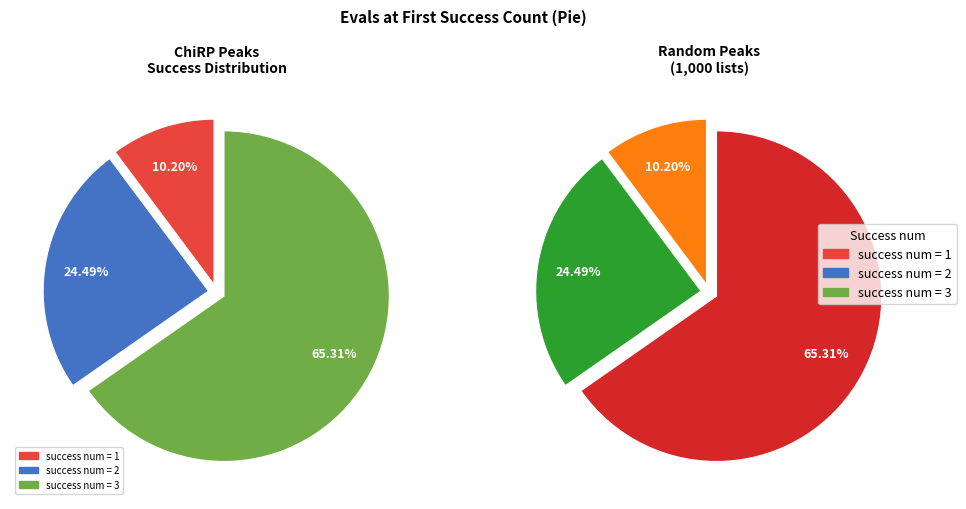

To the nearest percent, what is the combined percentage of 3 and 1?

76%